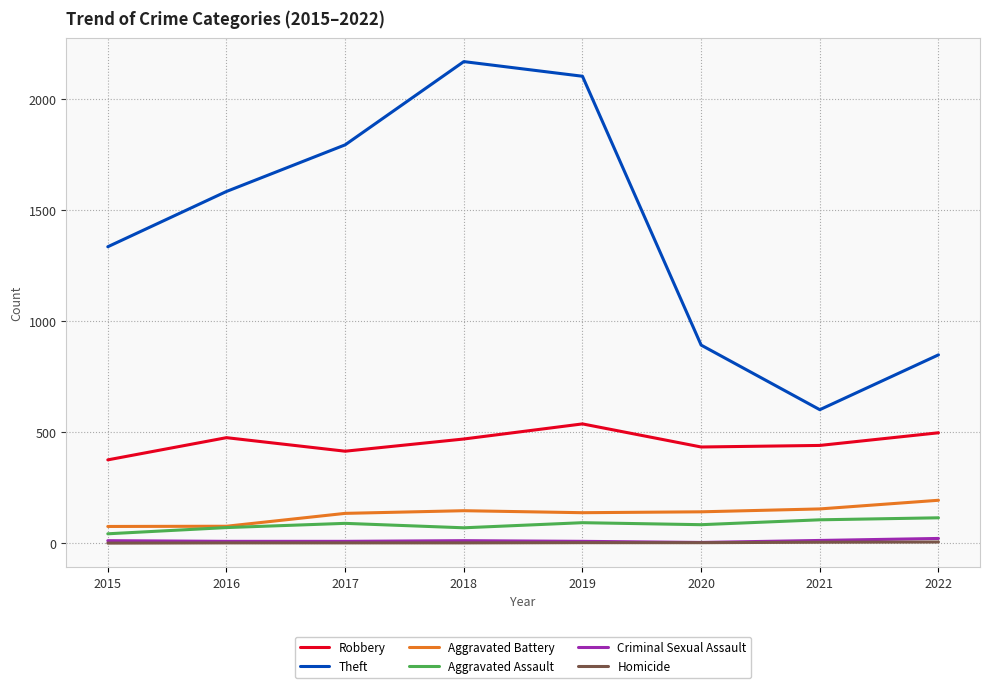

Is it true that Robbery equals 696 at 2017?

False